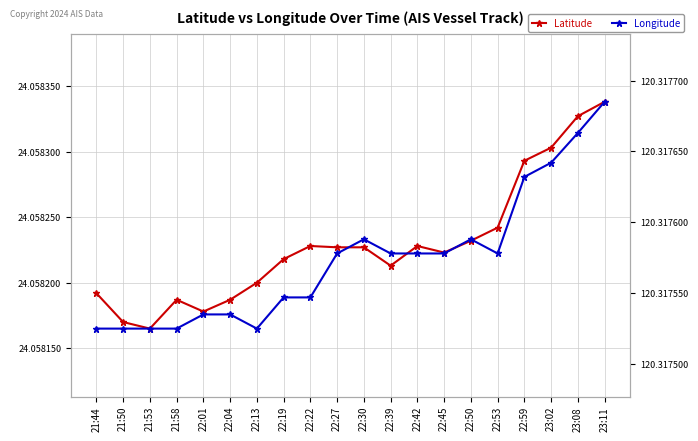

Which series has the largest total across all categories?

Longitude